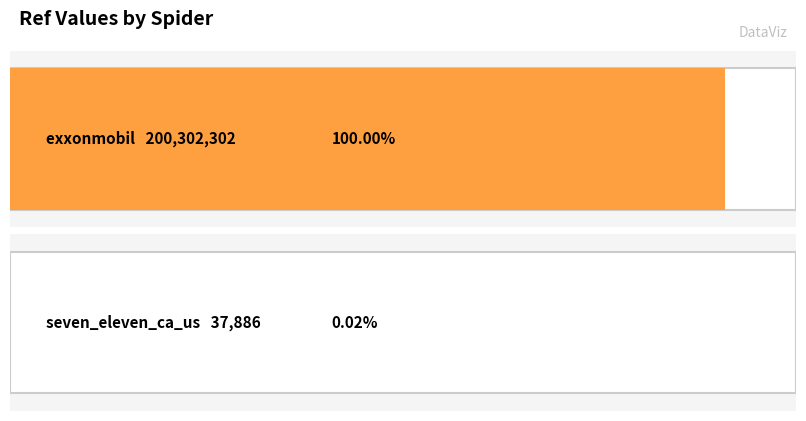

How many values are below 200302302?

1